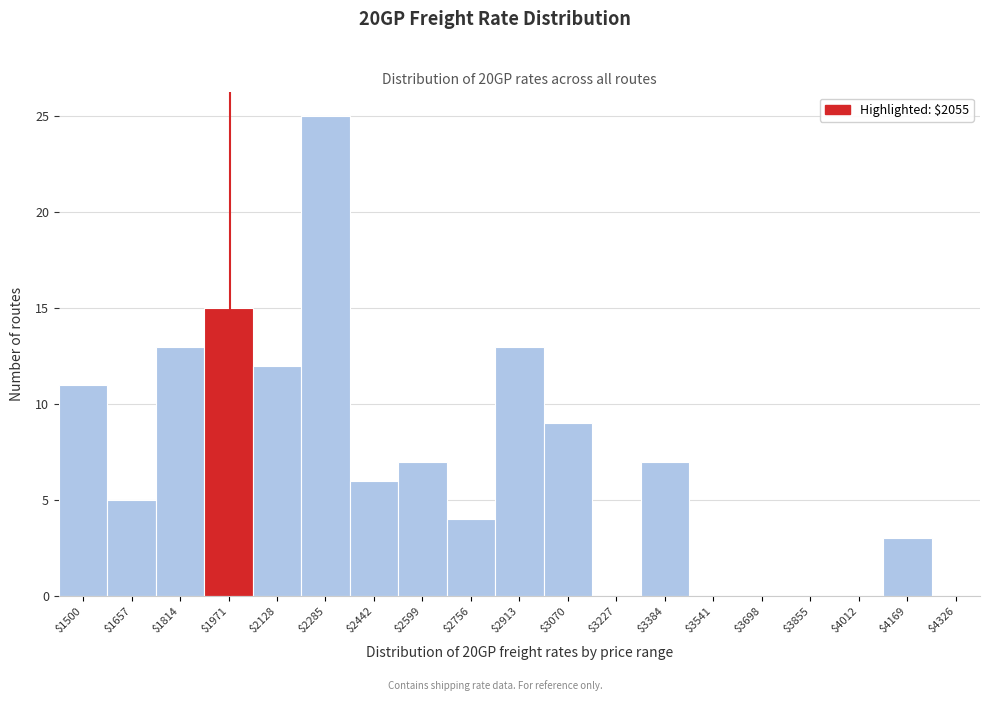

The chart shows a value of 15 at $1971. True or false?

True